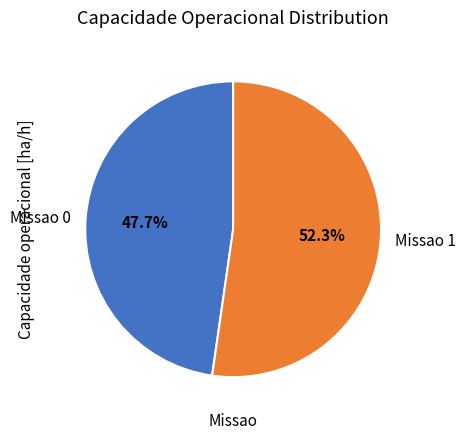

Is the sum of Missao 0 and Missao 1 greater than half?

Yes